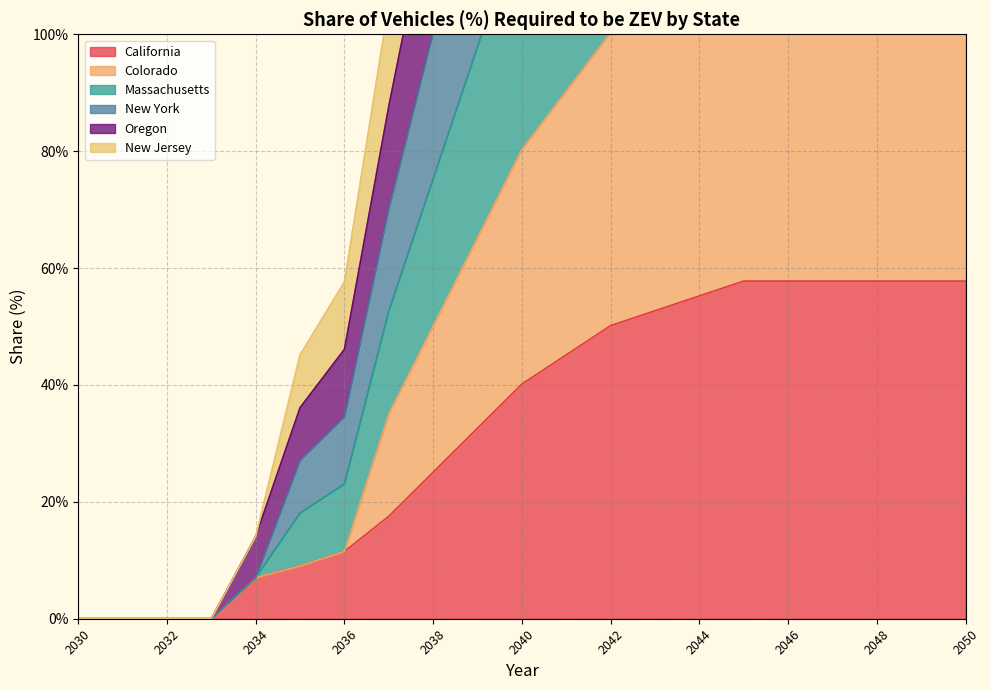

What is the maximum value for Massachusetts?

346.6